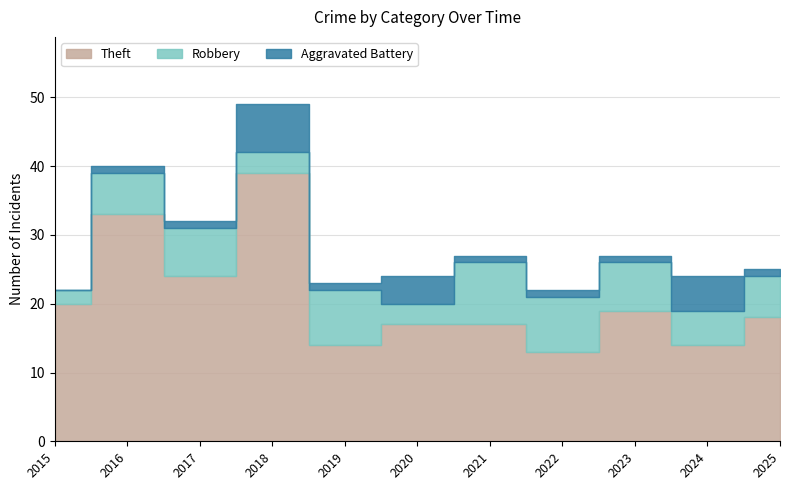

Which series has the widest spread of values?

Theft